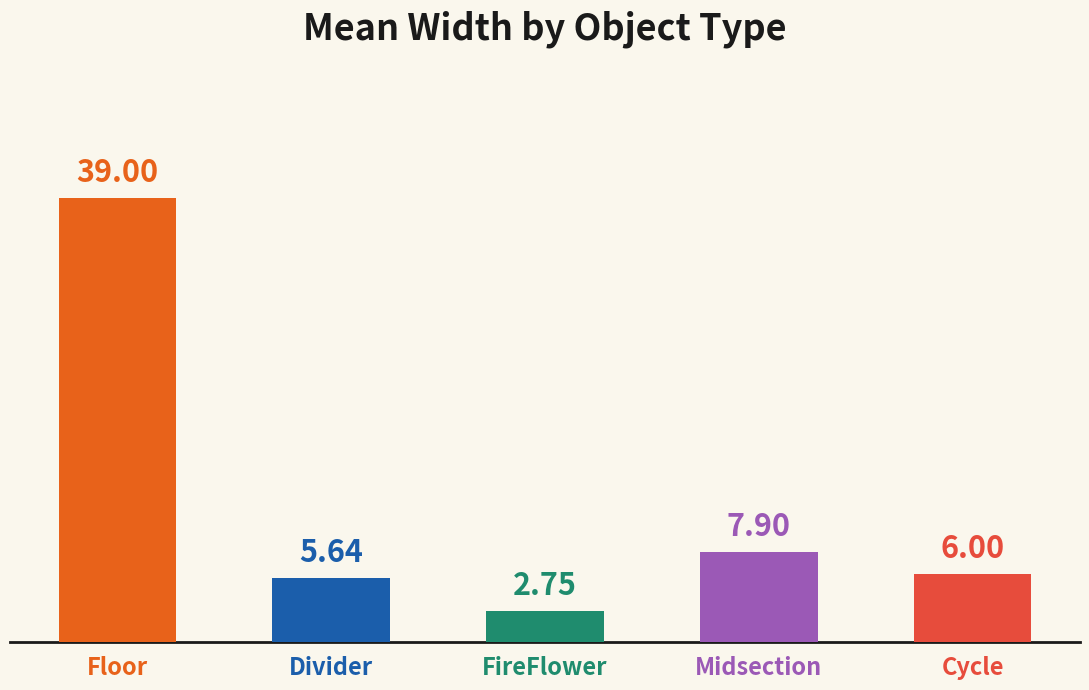

What is the sum of all values?

61.3